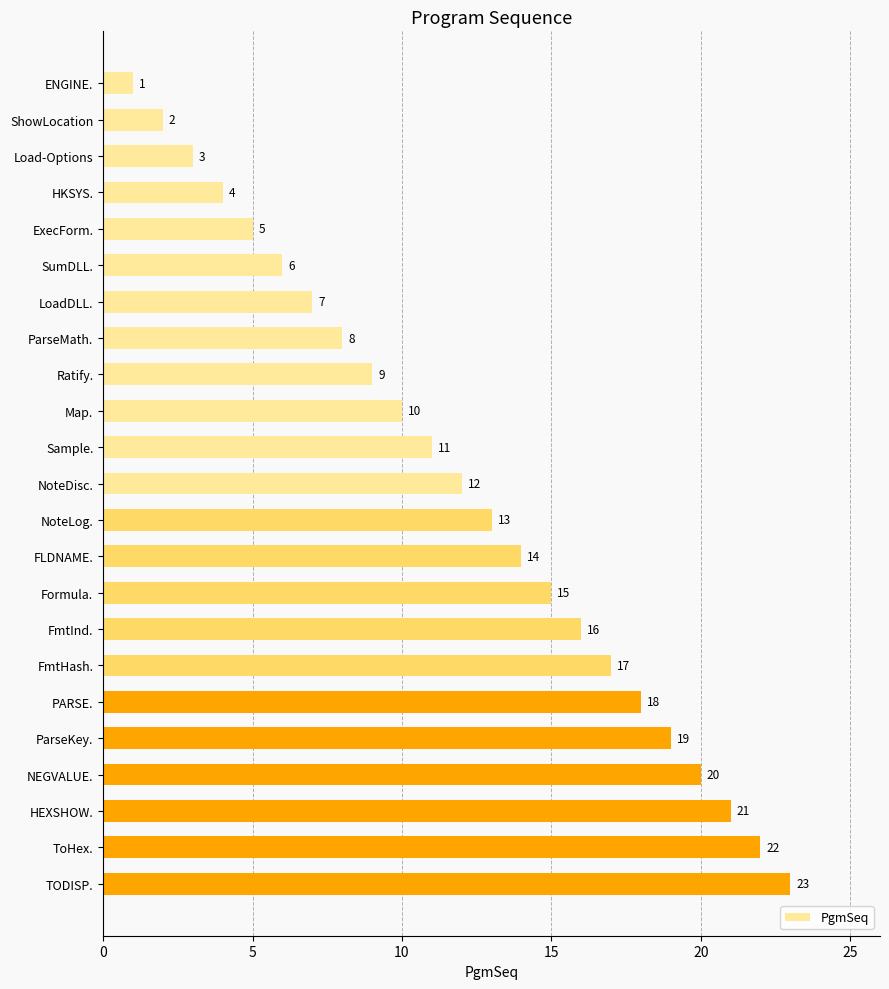

True or false: the data shows 10 at SumDLL..

False